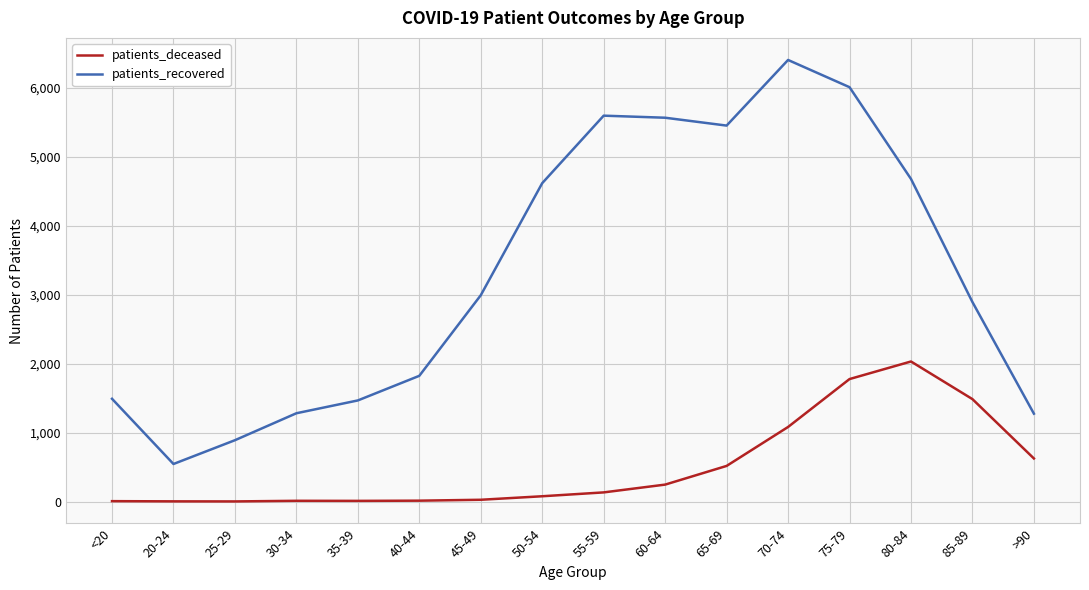

Read the patients_deceased value at 70-74.

1082